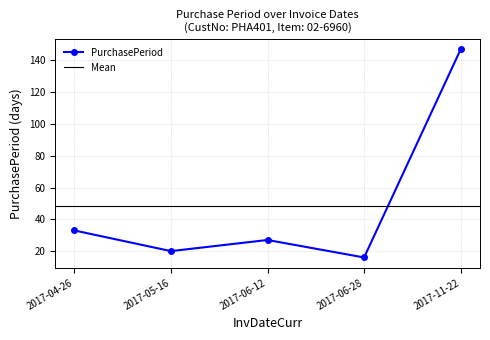

What is the change in value from 2017-05-16 to 2017-11-22?

+127